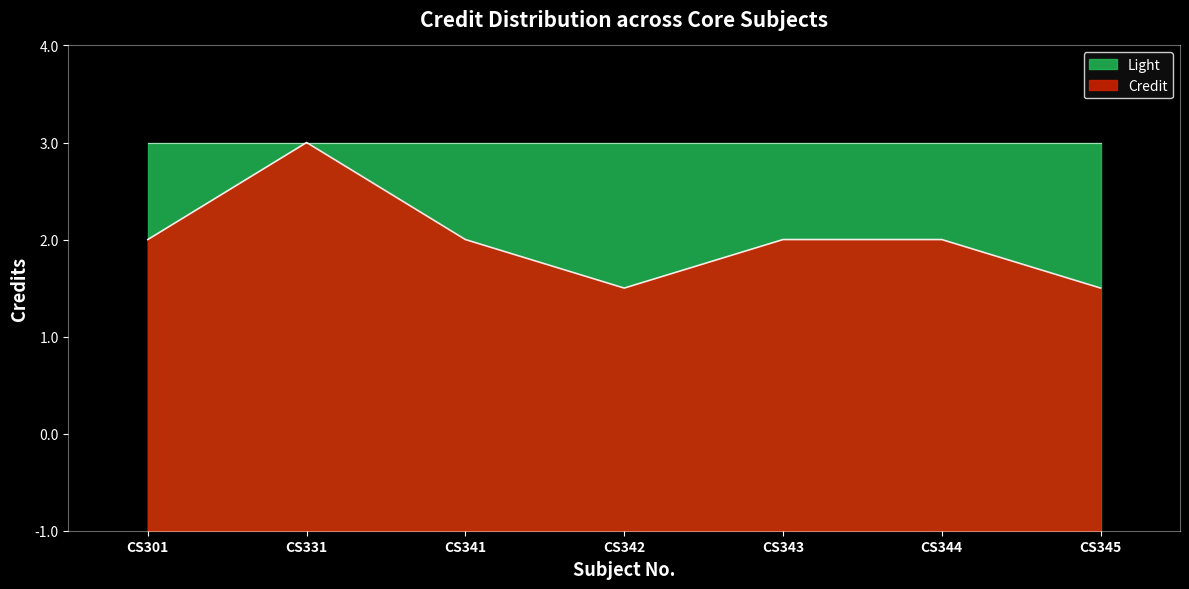

True or false: there are more than 1 points higher than both neighbors.

False